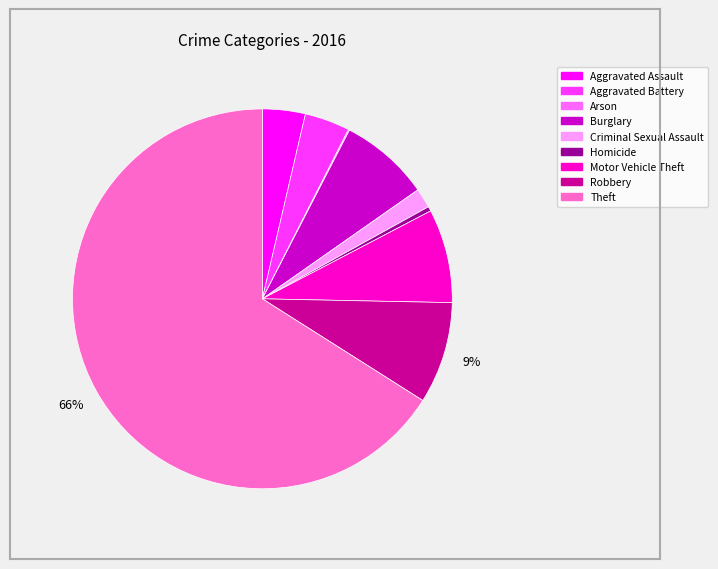

Is it true that Burglary is 8% of the pie?

True